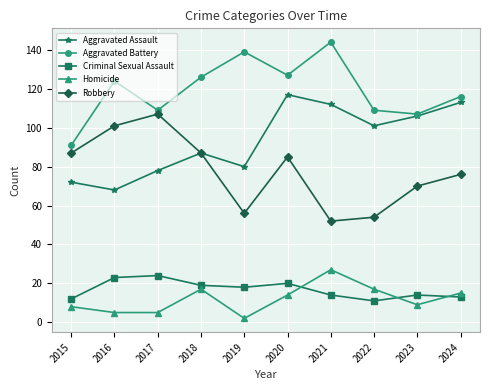

Where is the first local minimum for Robbery?

2019